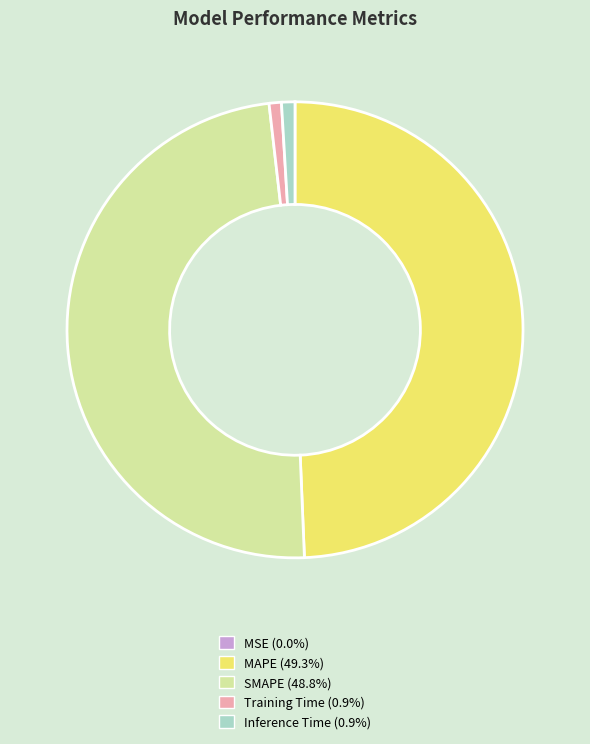

Does SMAPE represent more than half of the total?

No